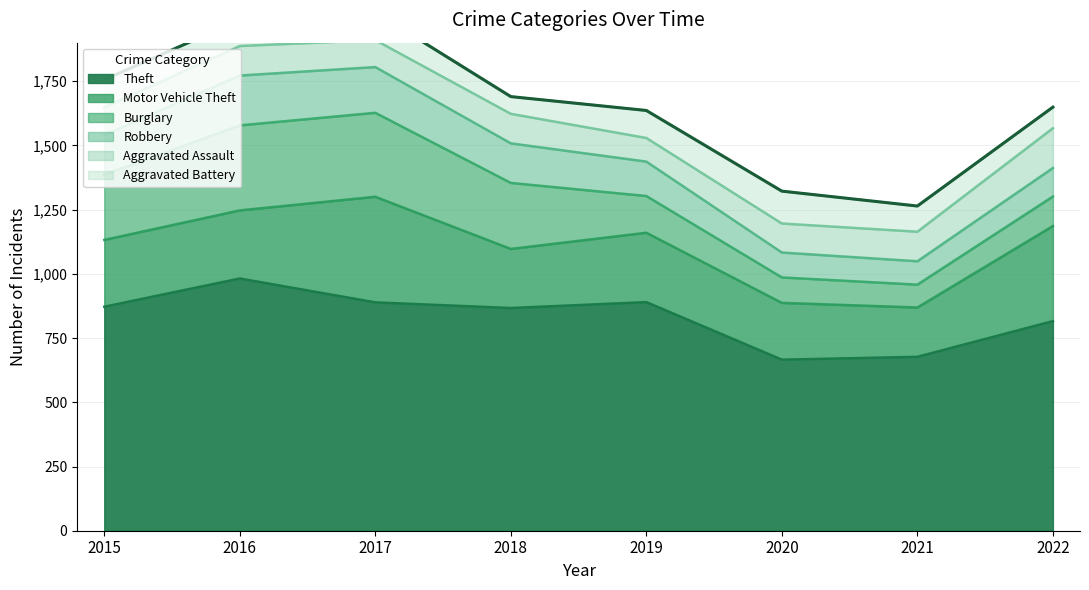

Reading left to right, what are all the values shown in this chart?

Theft: 2015=872	2016=982	2017=889	2018=867	2019=890	2020=666	2021=677	2022=816
Motor Vehicle Theft: 2015=260	2016=265	2017=411	2018=230	2019=270	2020=221	2021=192	2022=370
Burglary: 2015=254	2016=331	2017=327	2018=257	2019=143	2020=99	2021=89	2022=115
Robbery: 2015=154	2016=194	2017=178	2018=154	2019=134	2020=97	2021=91	2022=111
Aggravated Assault: 2015=108	2016=115	2017=105	2018=115	2019=92	2020=113	2021=115	2022=155
Aggravated Battery: 2015=108	2016=101	2017=108	2018=67	2019=107	2020=126	2021=100	2022=82